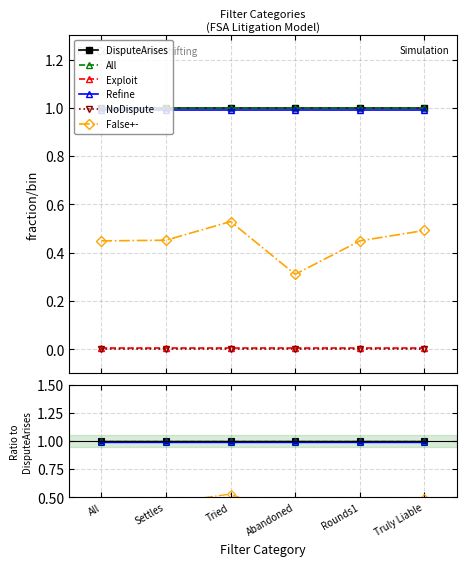

Does the chart have visible grid lines?

Yes